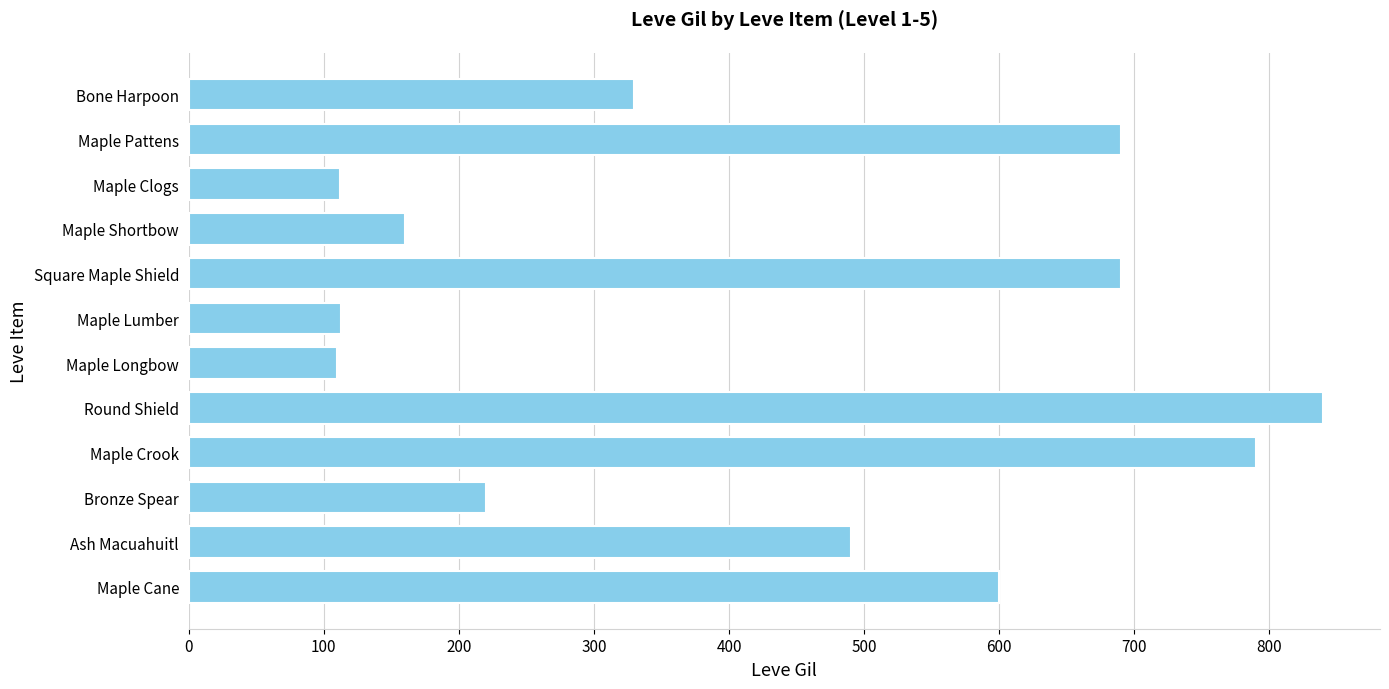

What is the change in value from Round Shield to Maple Cane?

-240